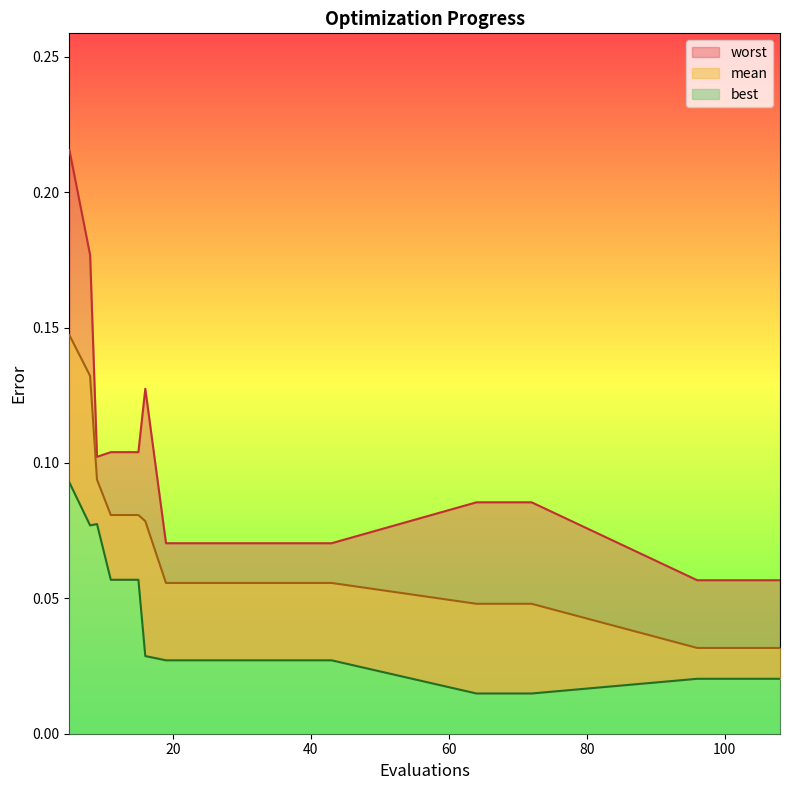

What is the value of the worst point at the 16th from the left?

0.1